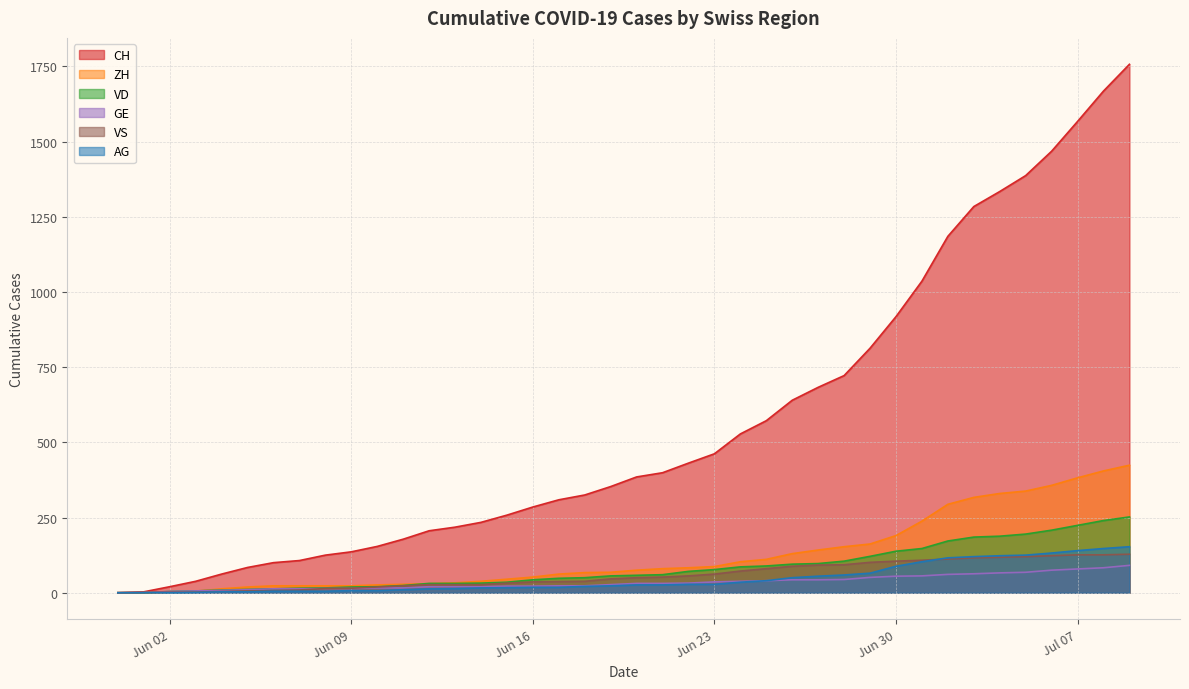

List the series in order of their peak value, lowest first.

GE, VS, AG, VD, ZH, CH